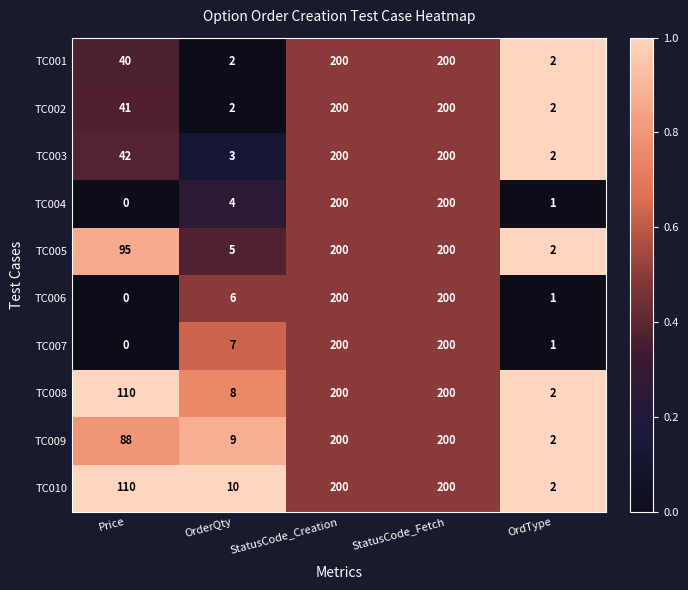

The TC001 series shows 21 at Price. True or false?

False